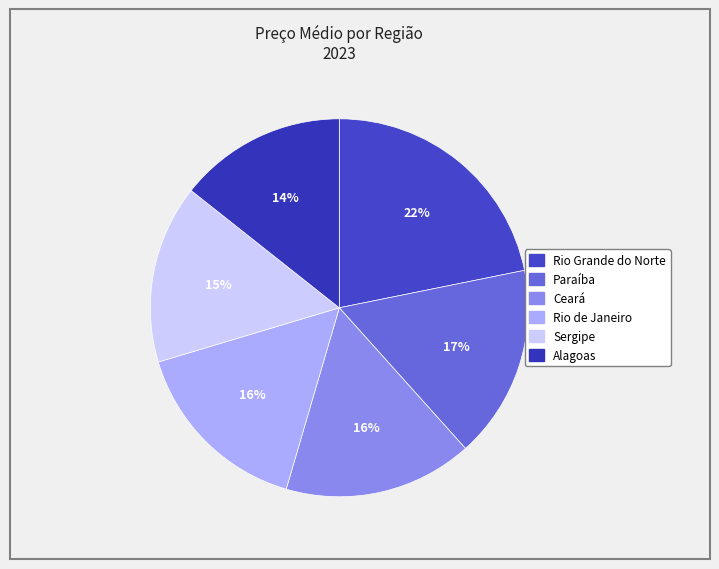

How many slices are in this pie chart?

6